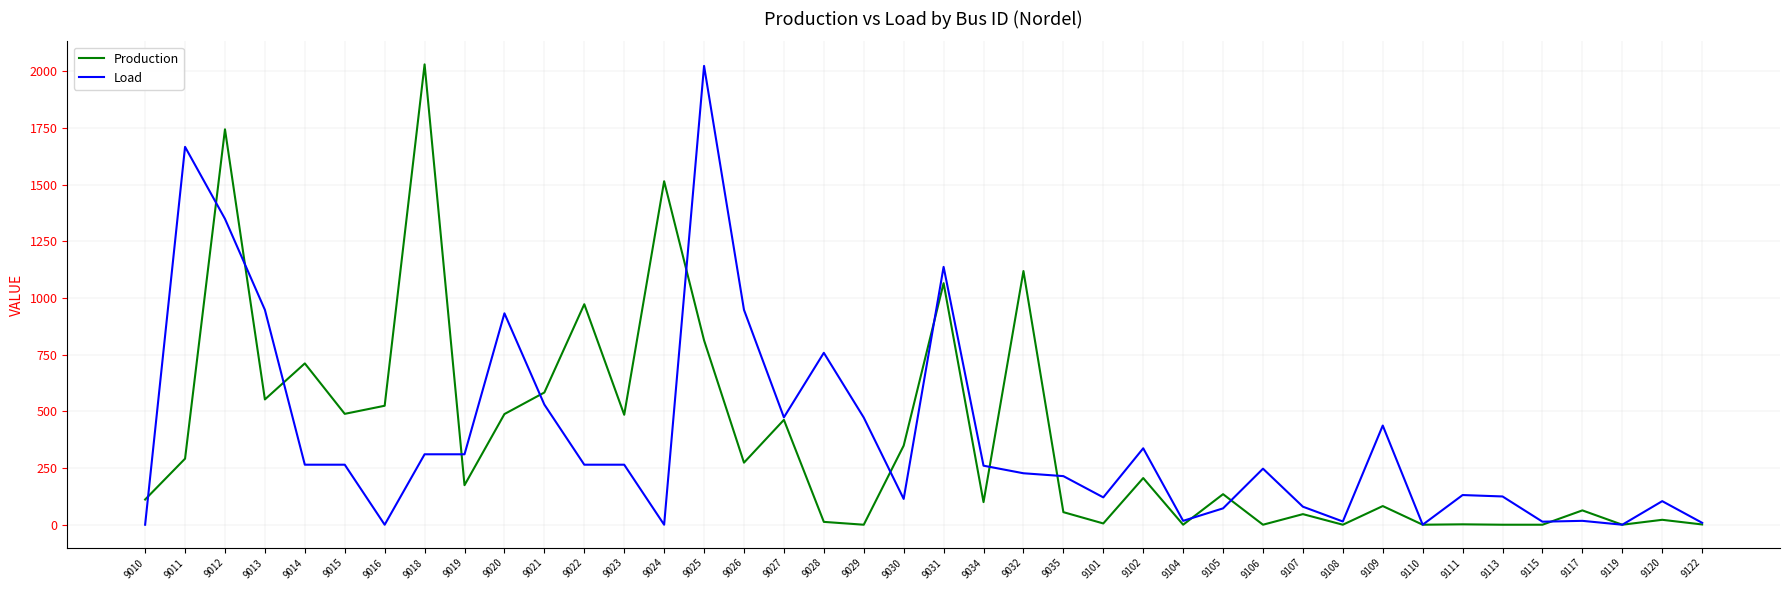

At which category is the sum across all series the highest?

9012